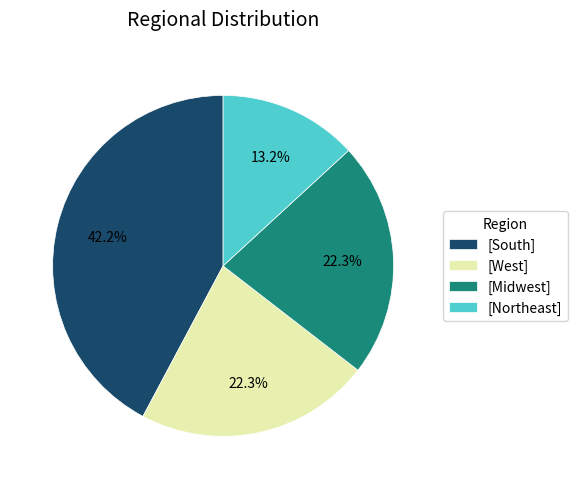

Which slice is the largest?

[South]